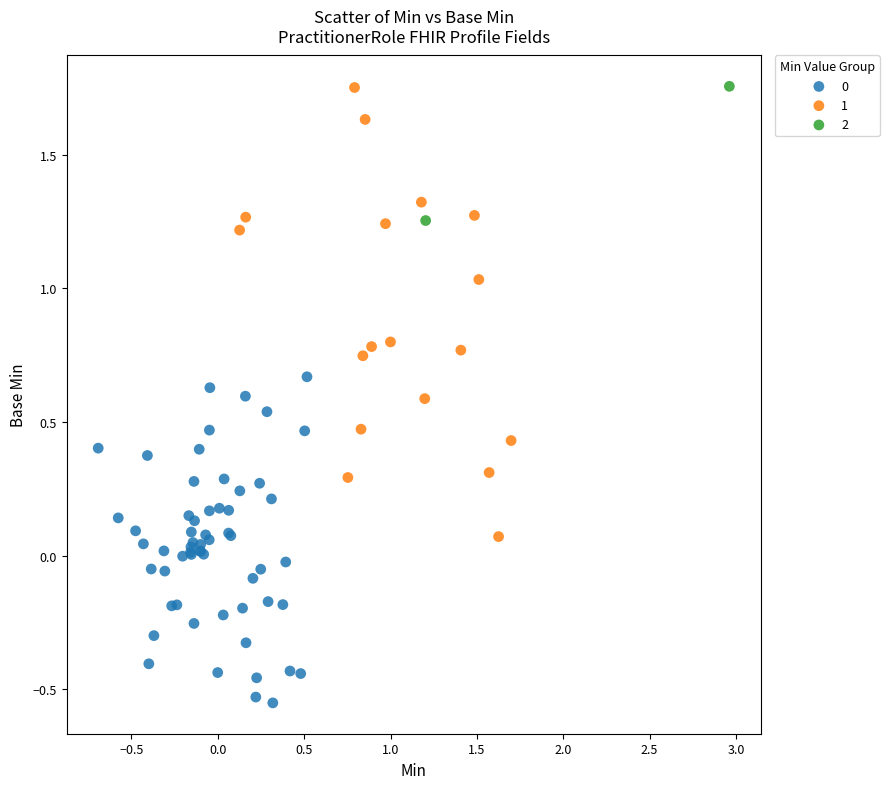

Which series has the widest spread of Y values?

1